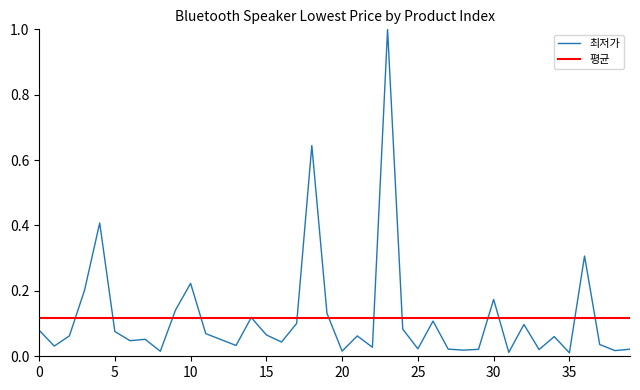

What is the greatest value displayed?

1.0